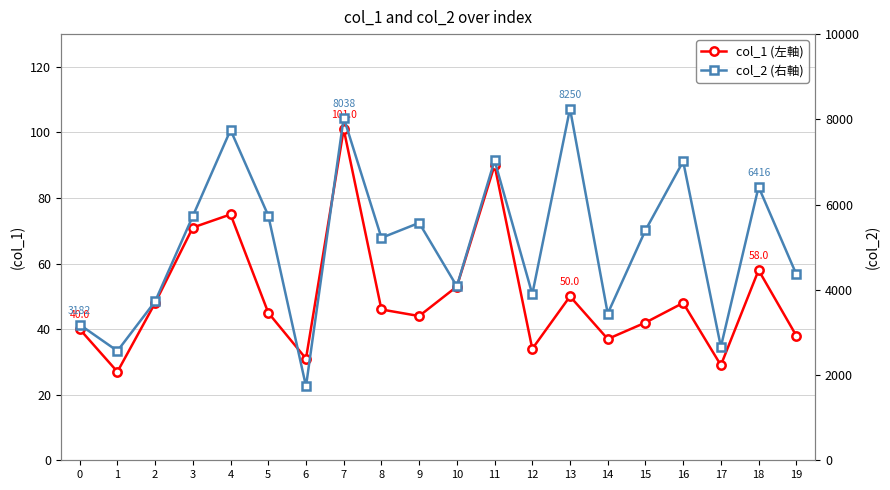

Between 2 and 18, which series saw the biggest shift?

col_2 (右軸)